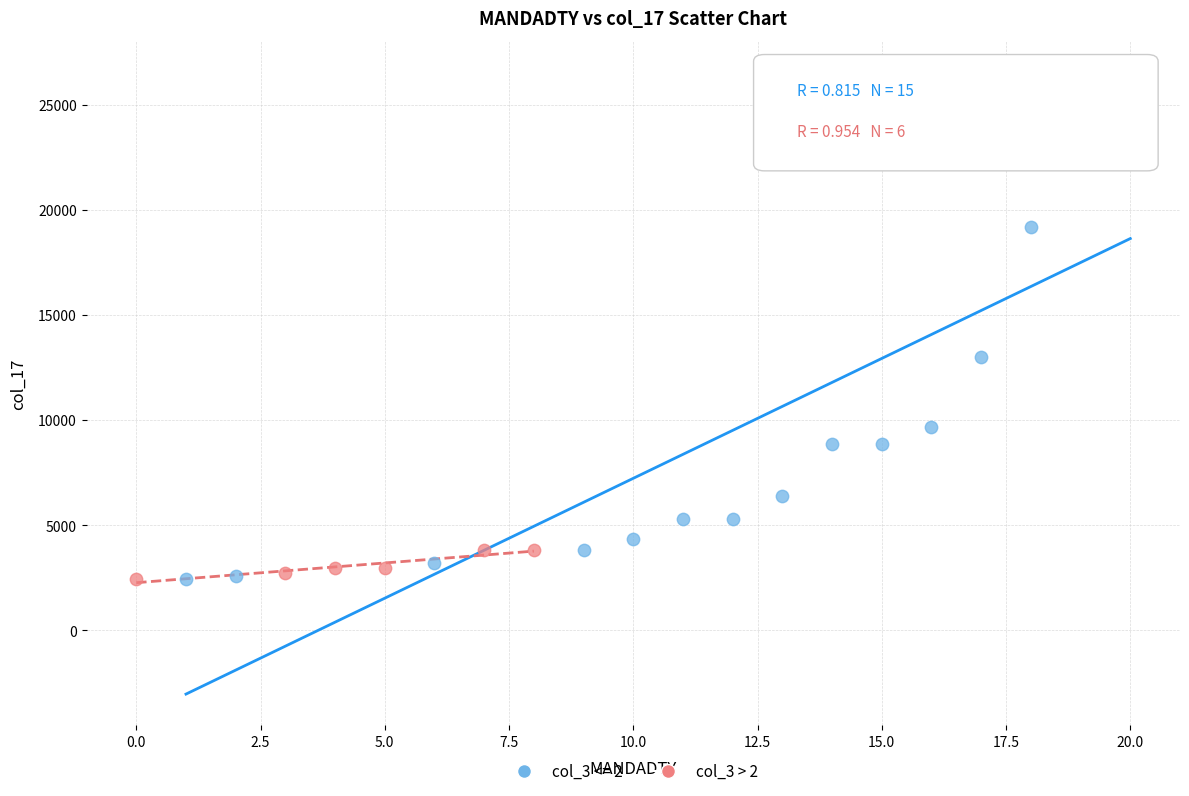

Which series contains the highest Y value?

col_3 <= 2